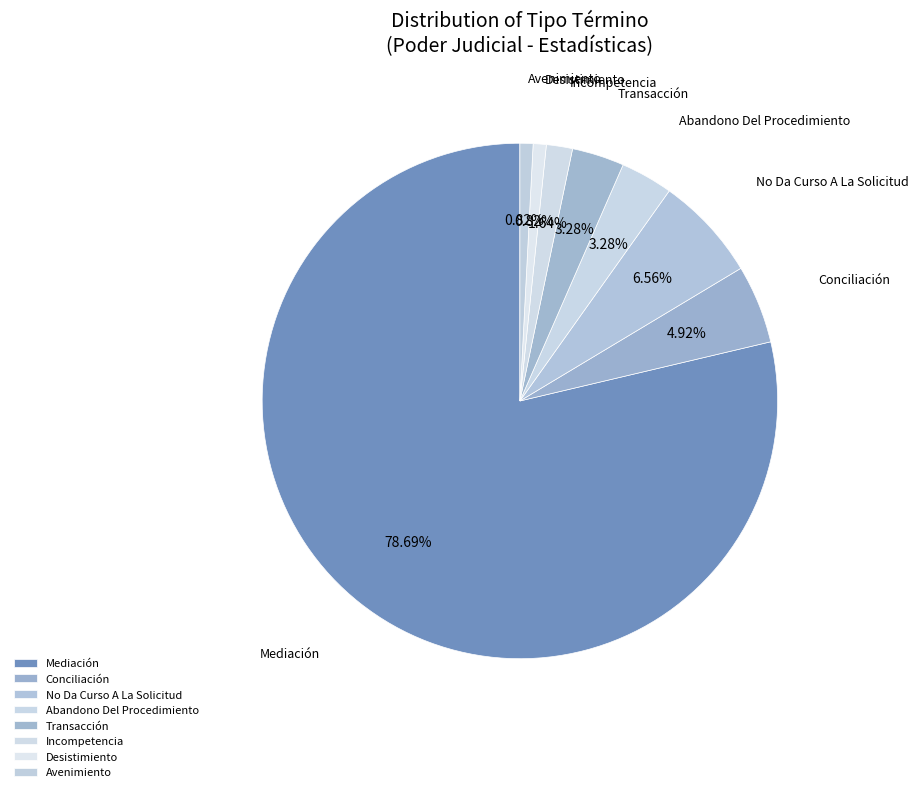

Is the sum of Avenimiento and Incompetencia greater than half?

No